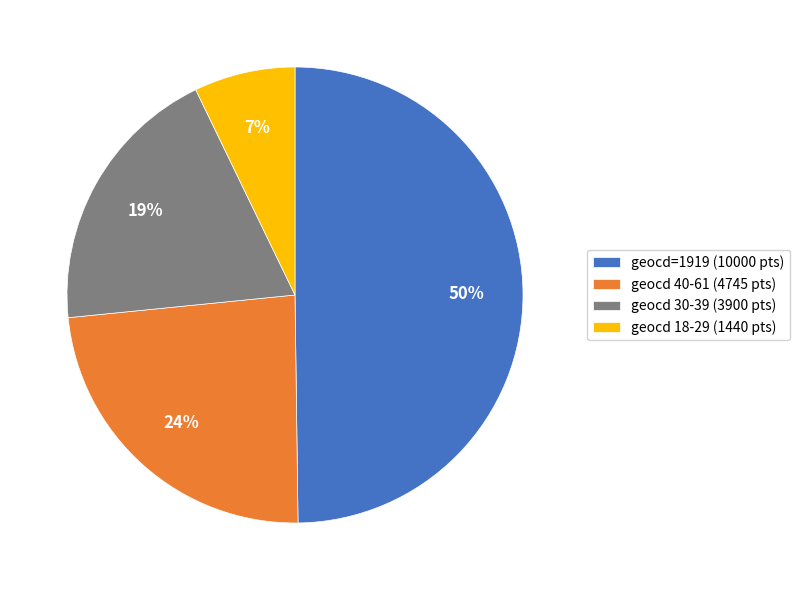

Do geocd 30-39 (3900 pts) and geocd 40-61 (4745 pts) together represent more than half of the pie?

No